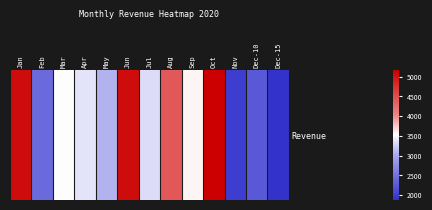

The chart shows a value of 2973.5 at Dec-10. True or false?

False